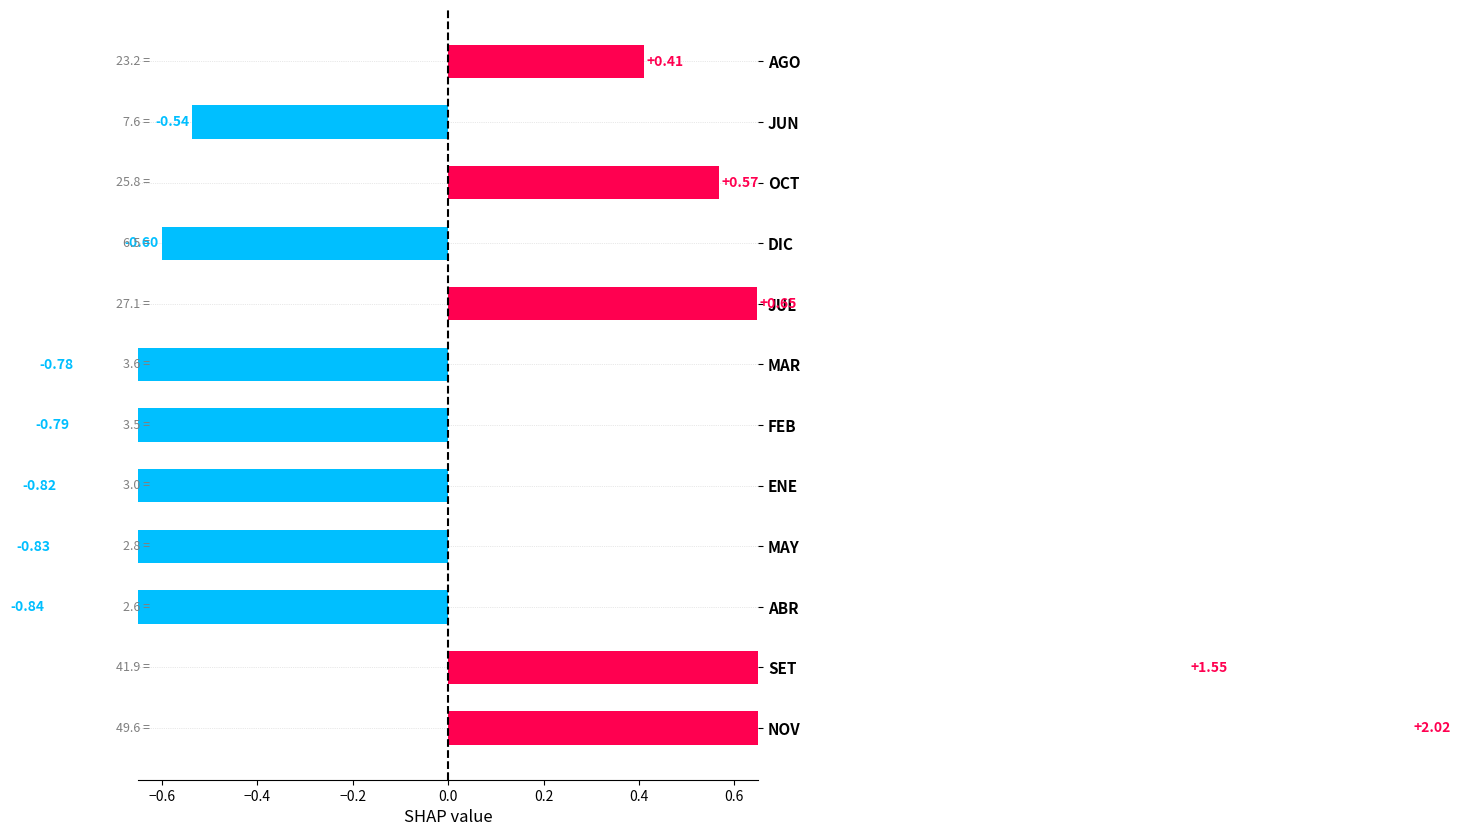

What is the maximum value shown in the chart?

2.0